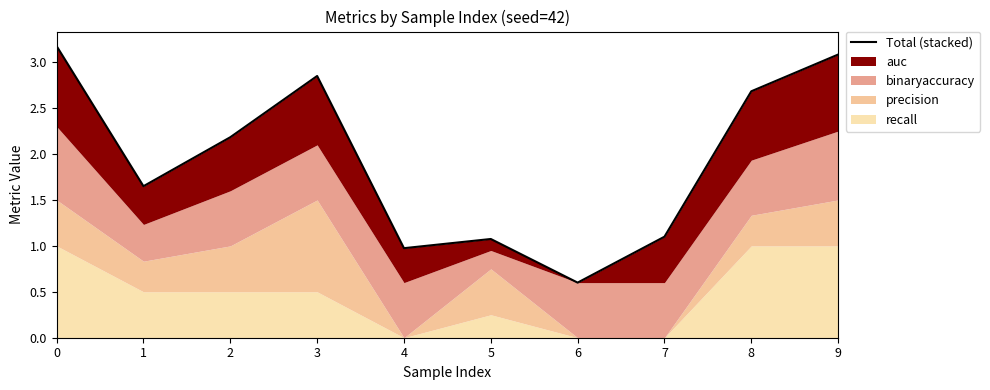

Which has a higher value, 8 or 5?

8